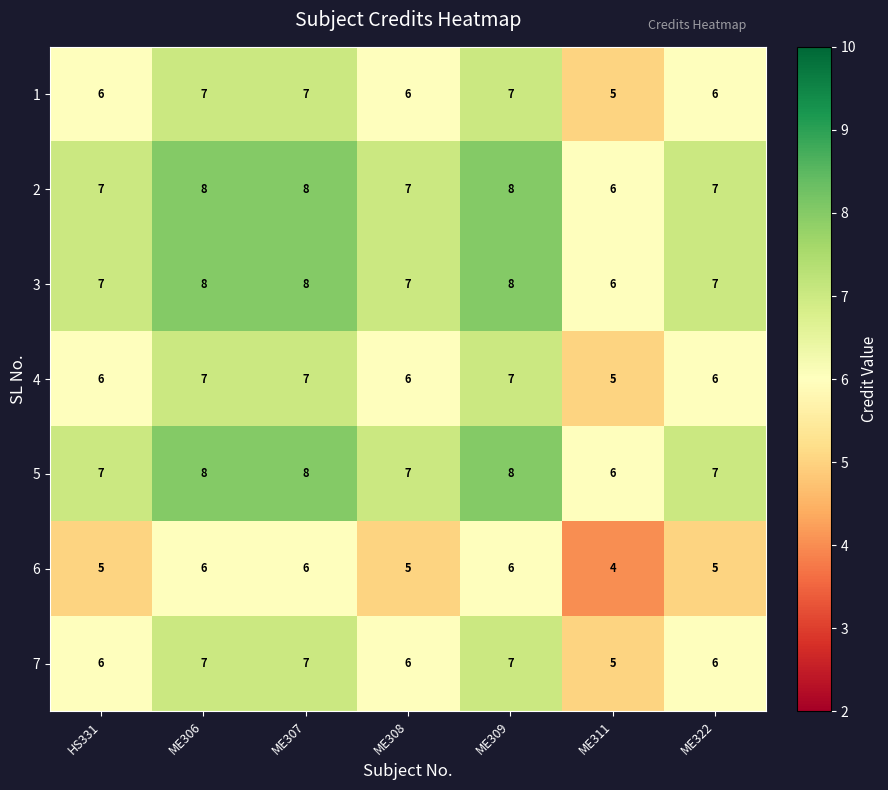

What is the sum of the 4 values at ME309 and ME306?

14